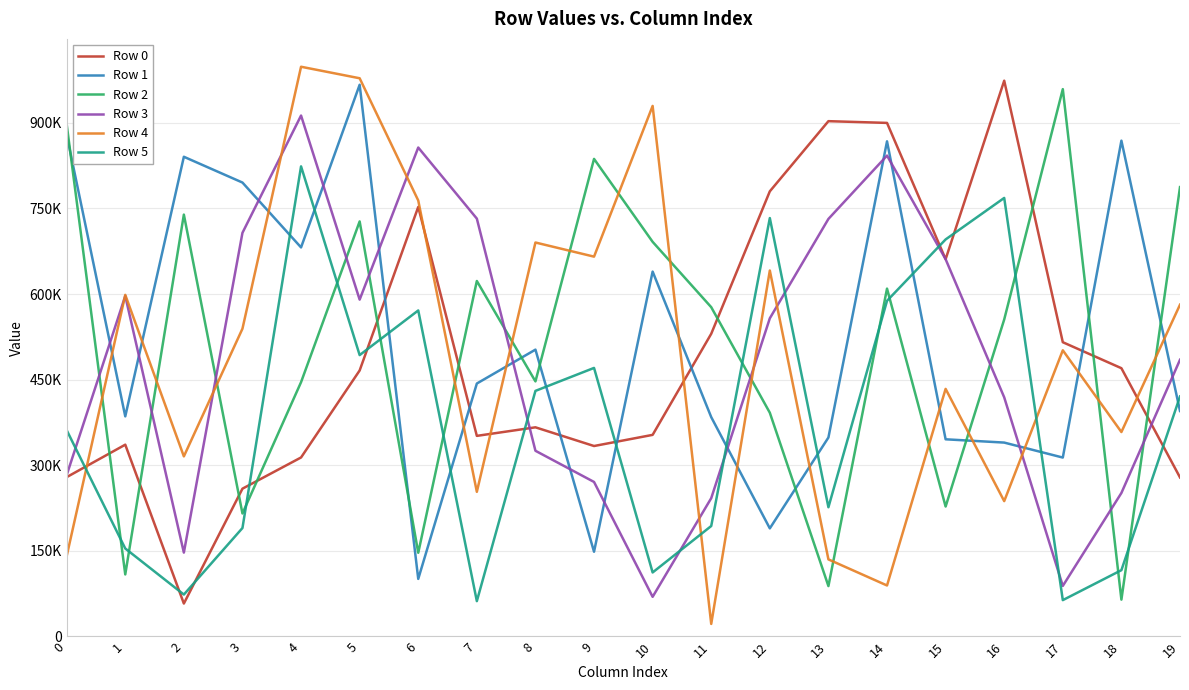

Which series has the widest spread of values?

Row 4